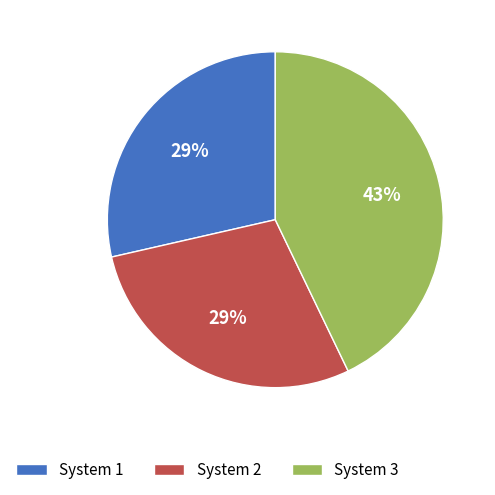

Is the sum of System 1 and System 3 greater than half?

Yes